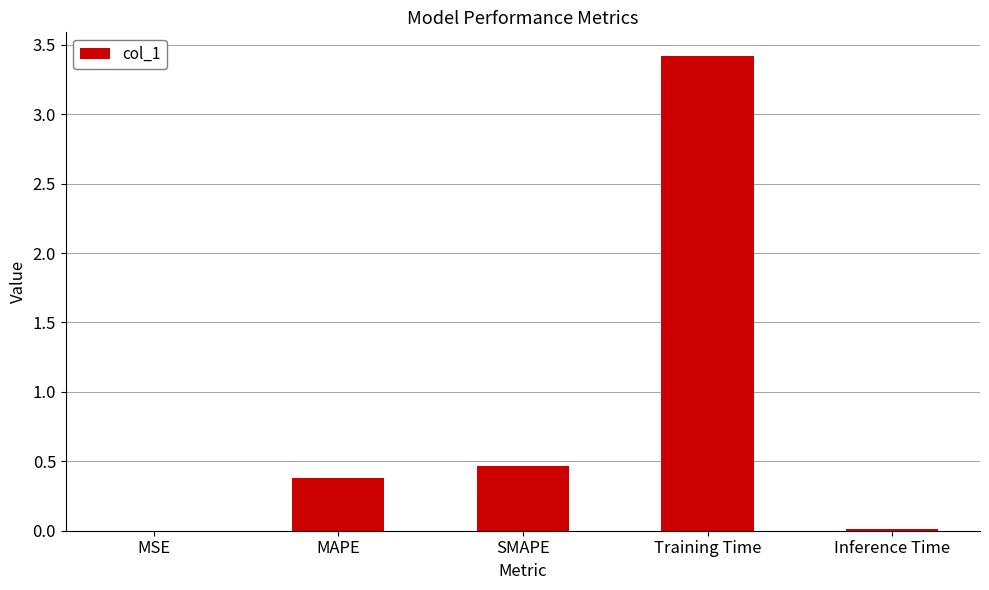

What is the difference between the values at MAPE and Inference Time?

0.4